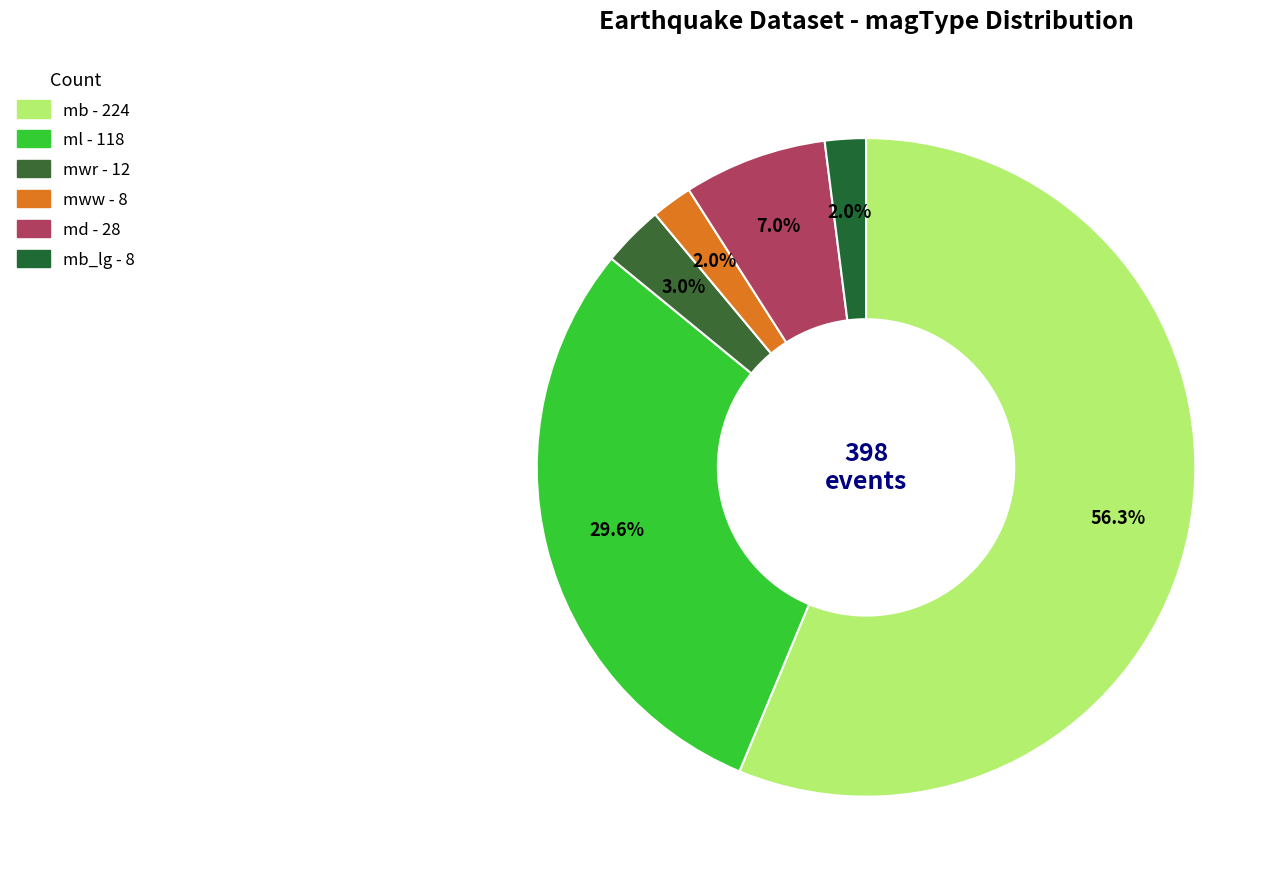

What is the smallest slice in the pie chart?

mww